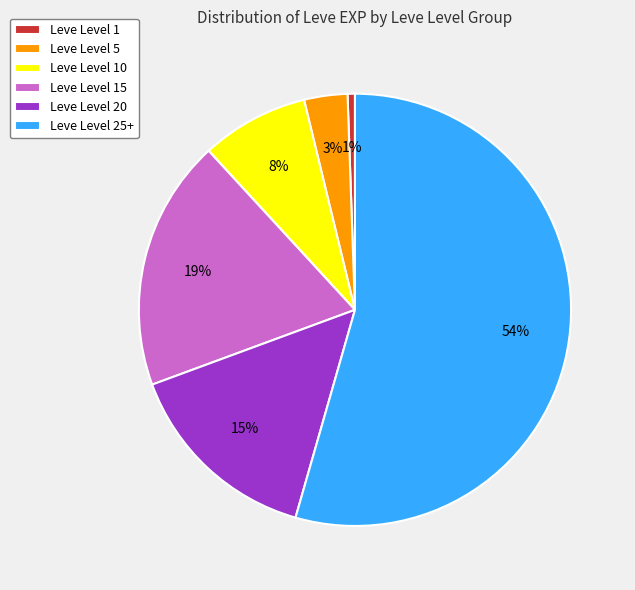

Rank the categories by value from highest to lowest.

Leve Level 25+, Leve Level 15, Leve Level 20, Leve Level 10, Leve Level 5, Leve Level 1